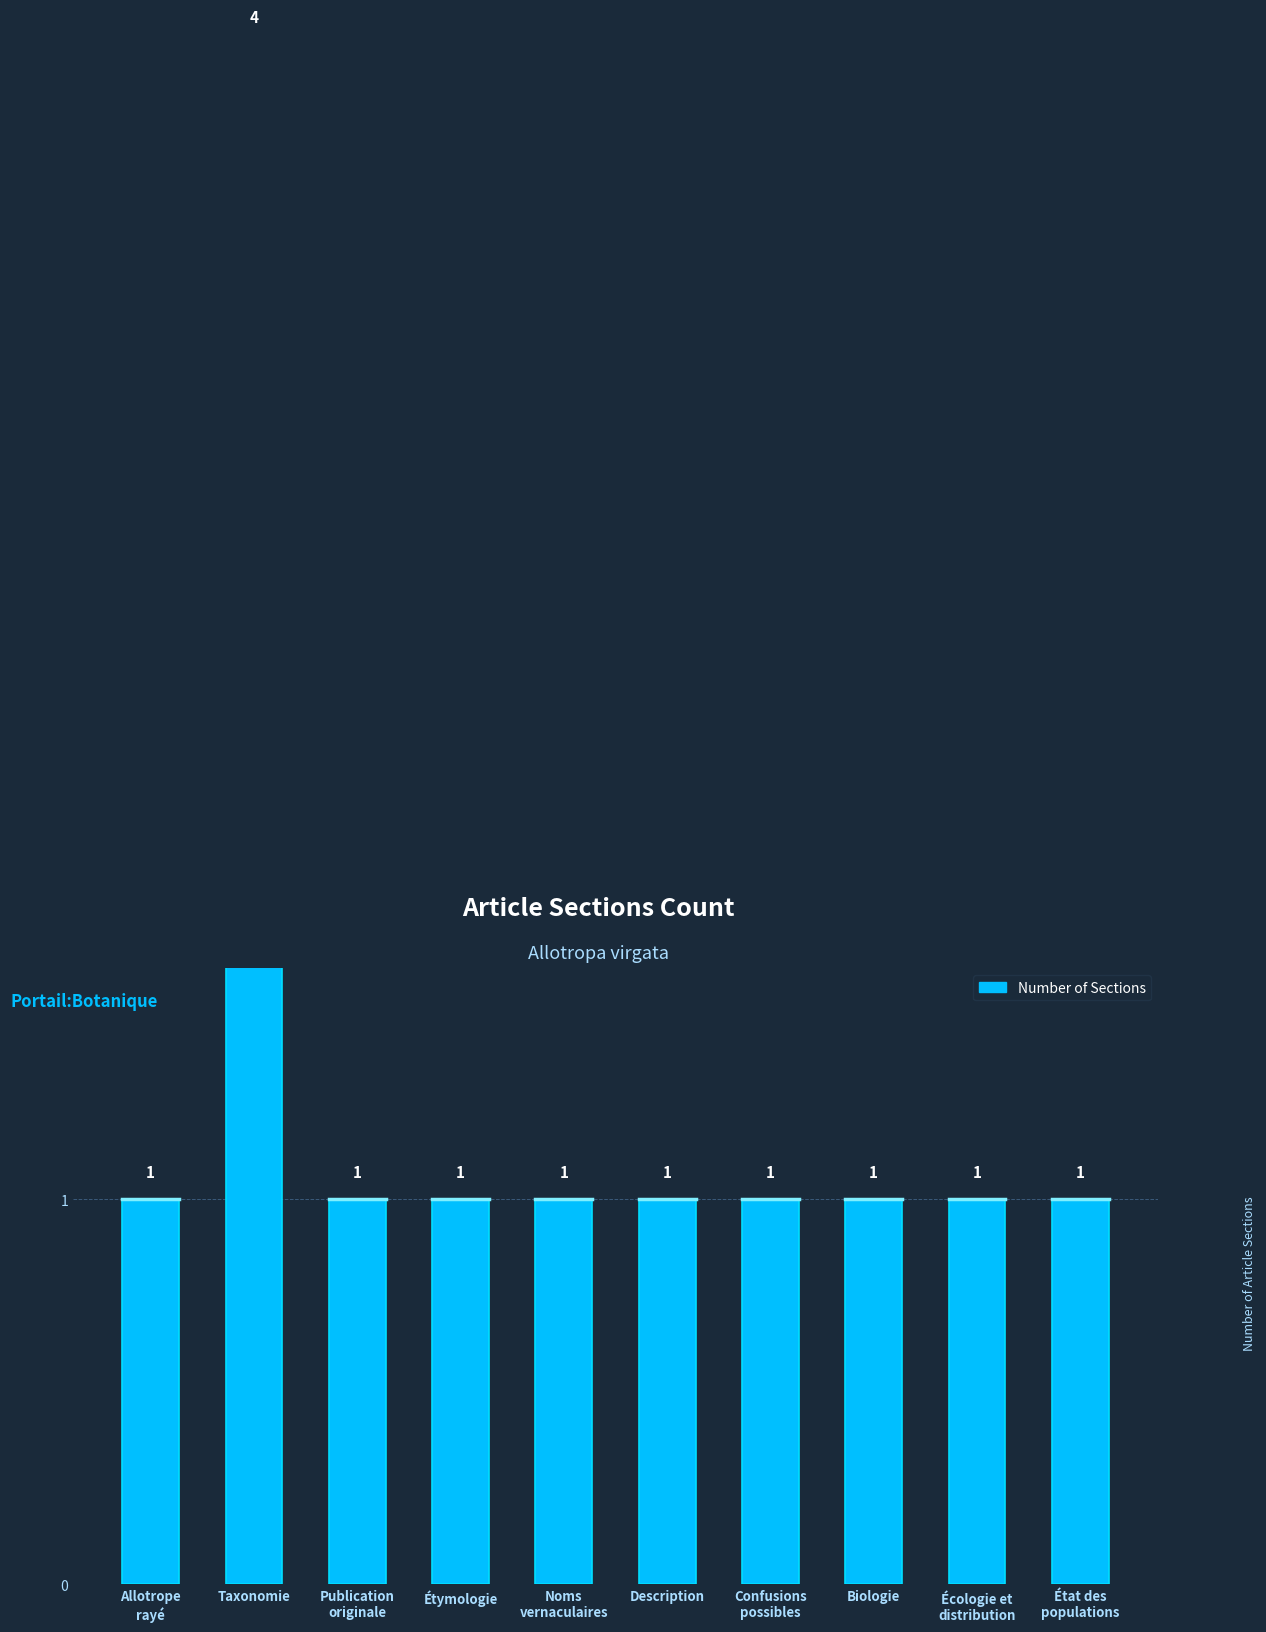

Count the number of values greater than 1.

1